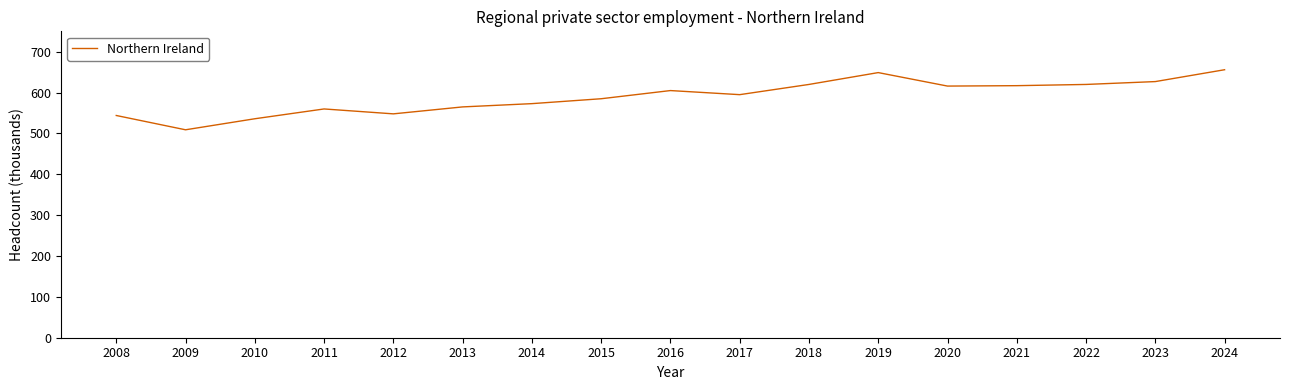

Where does the data first go above 595?

2016